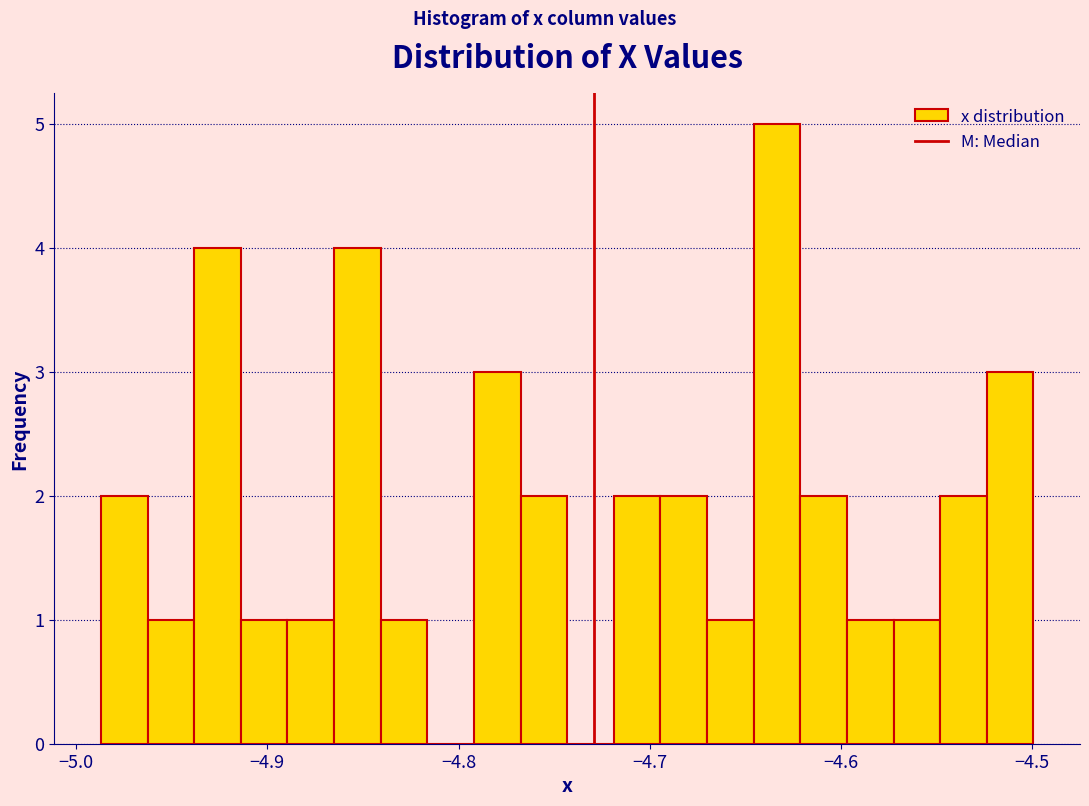

Read against the x-axis, roughly where is the centre of the tallest bar?

-4.63